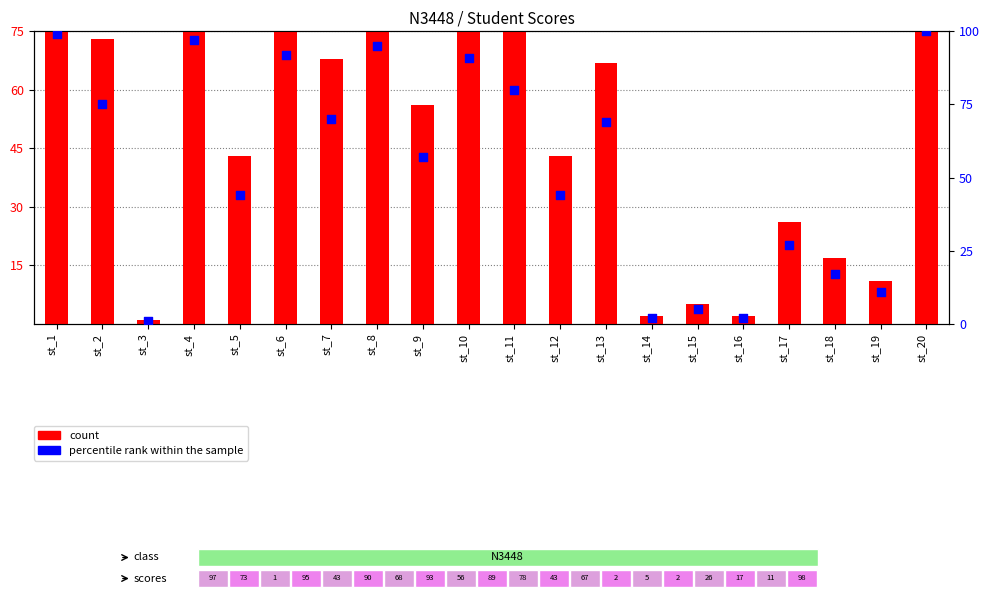

Which series contains the lowest Y value?

count